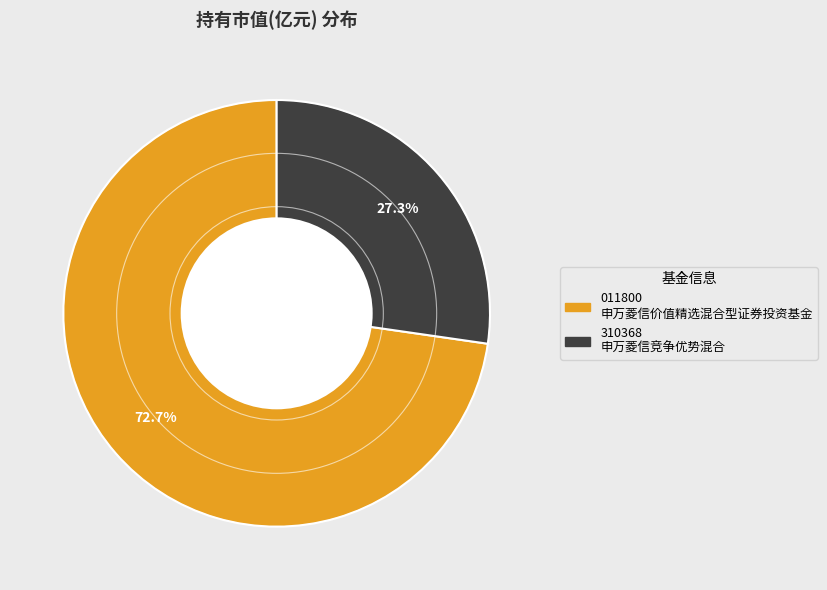

Is there any slice that represents more than half of the pie?

Yes